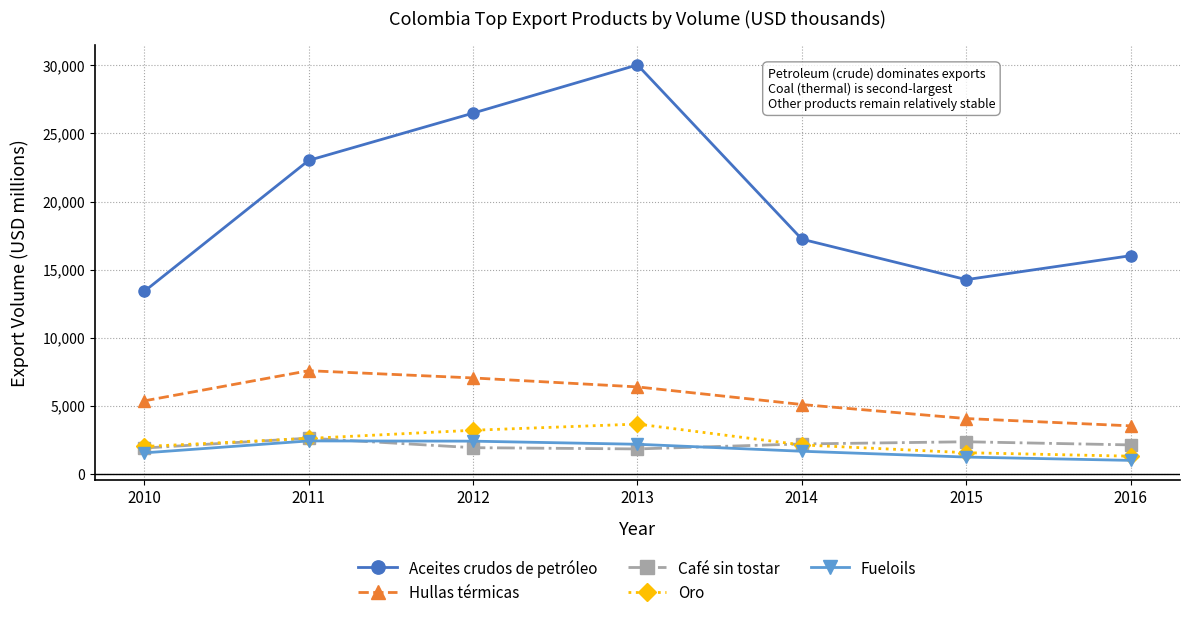

What is the sum of the Aceites crudos de petróleo values at 2013 and 2016?

46060.5